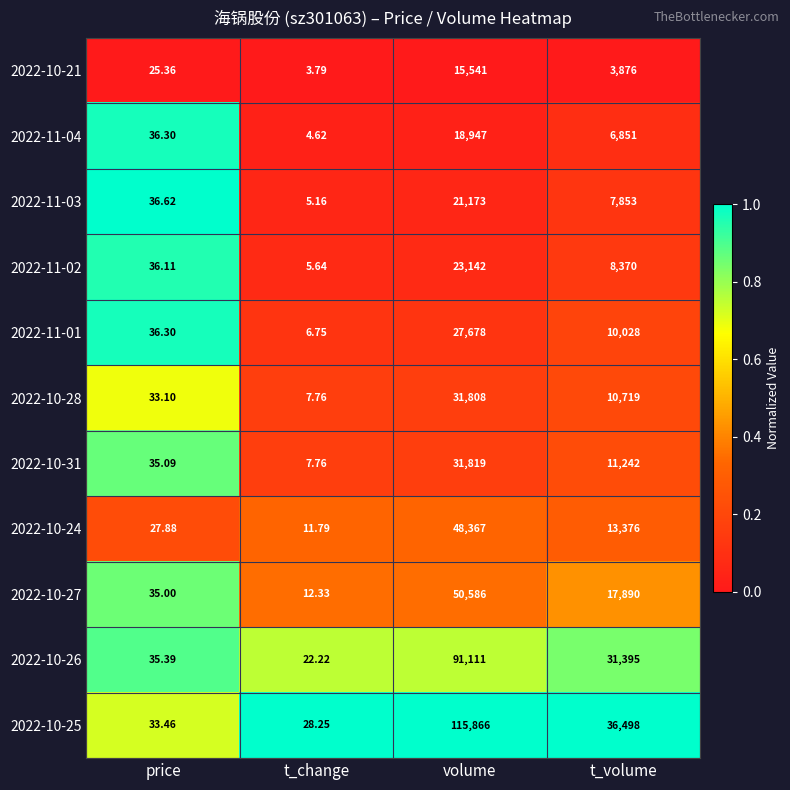

What is the greatest value displayed?

115866.0